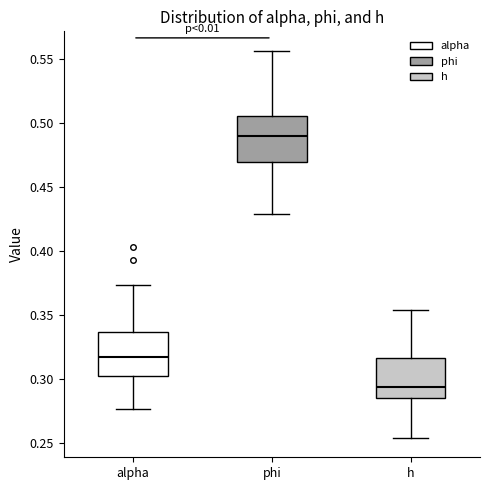

Which box's median line is the highest?

phi